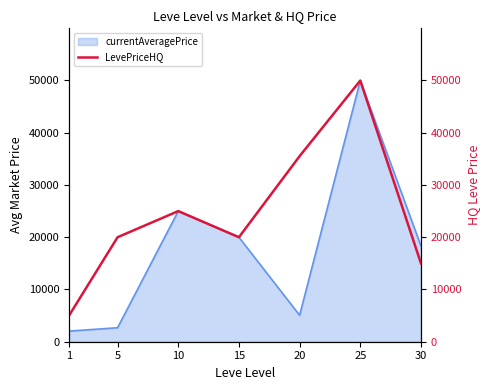

What is the value of the 2nd point from the left?

20000